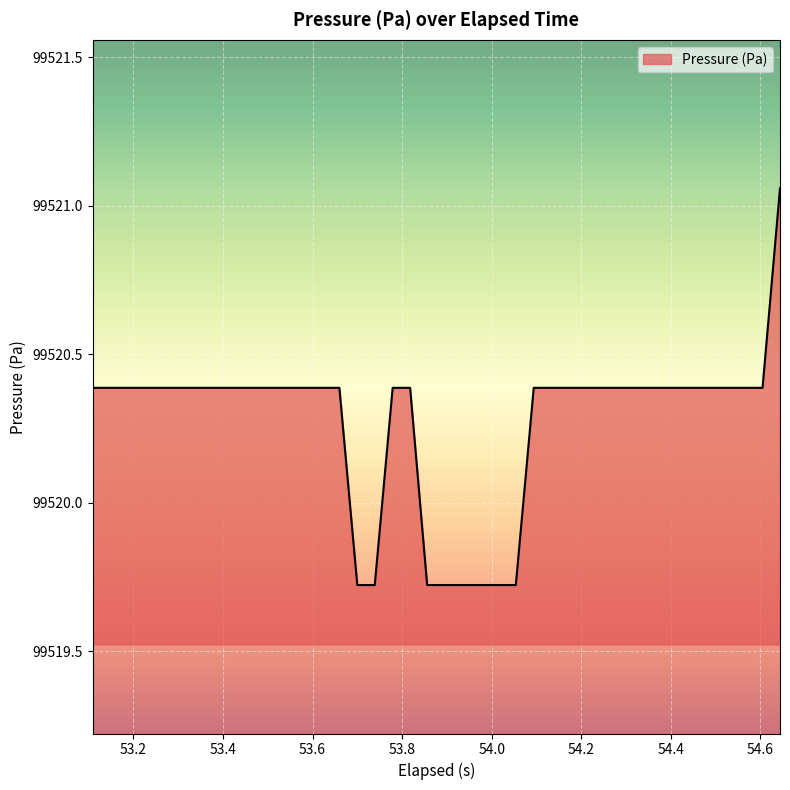

What is the smallest value displayed?

99519.7